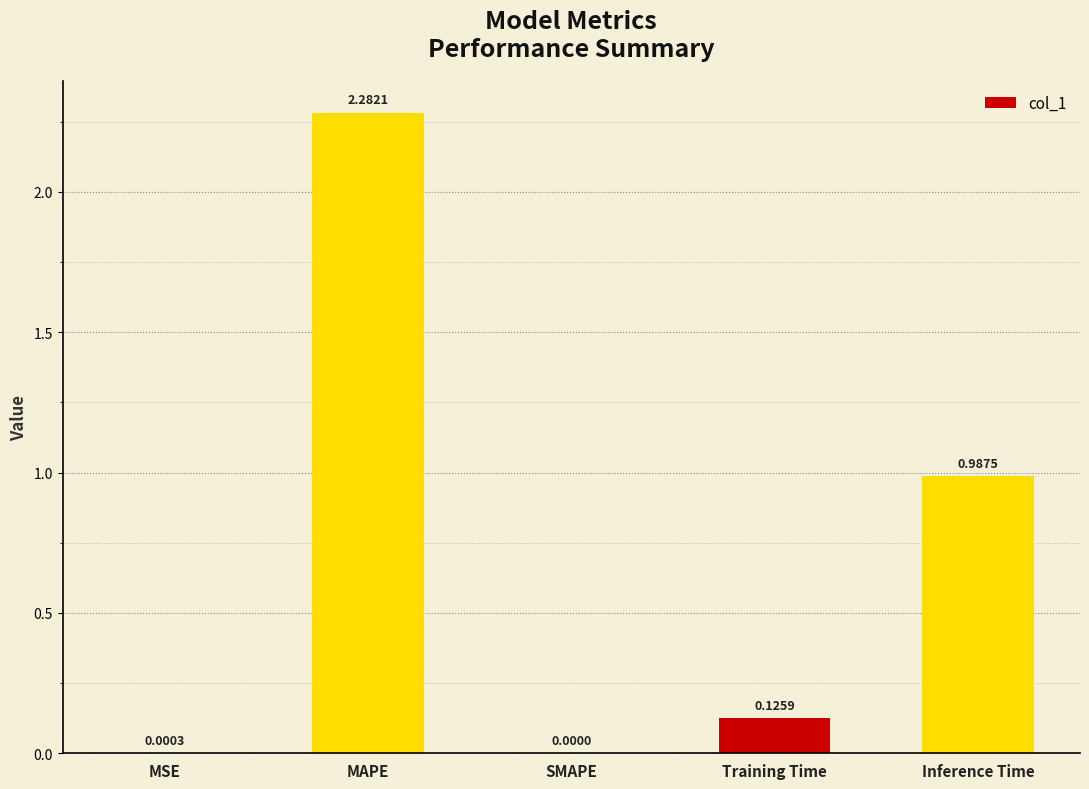

Where is the data nearest to the value 1?

Inference Time